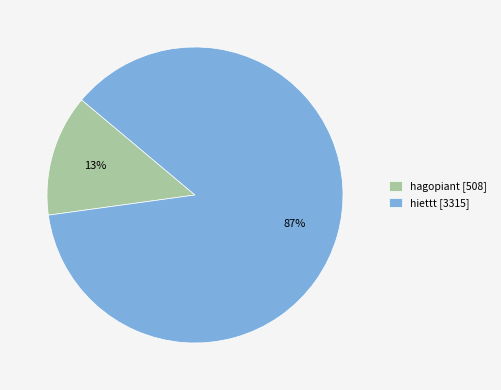

Is there a majority slice in this chart?

Yes